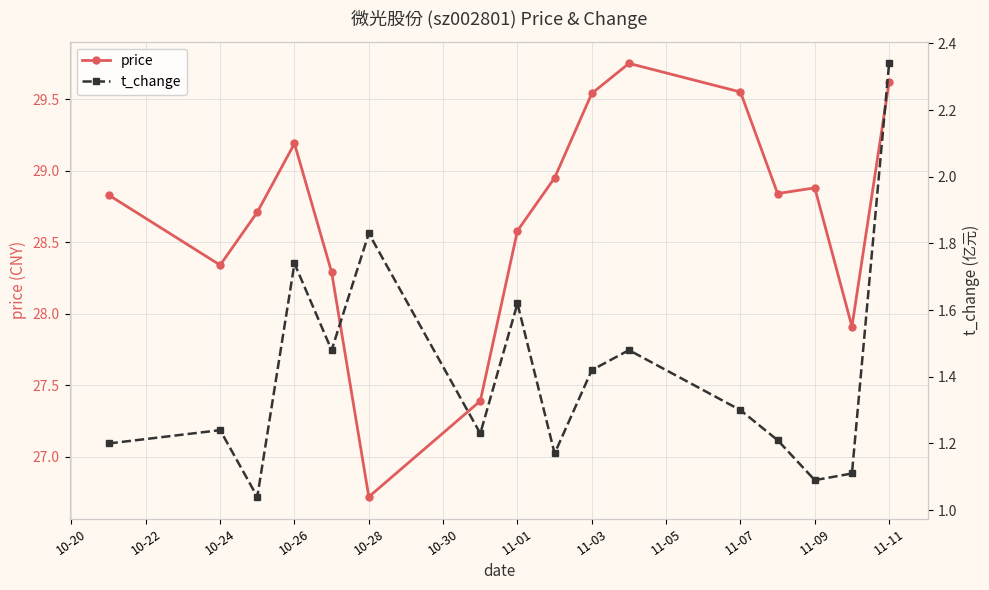

True or false: t_change and price cross at least once.

False